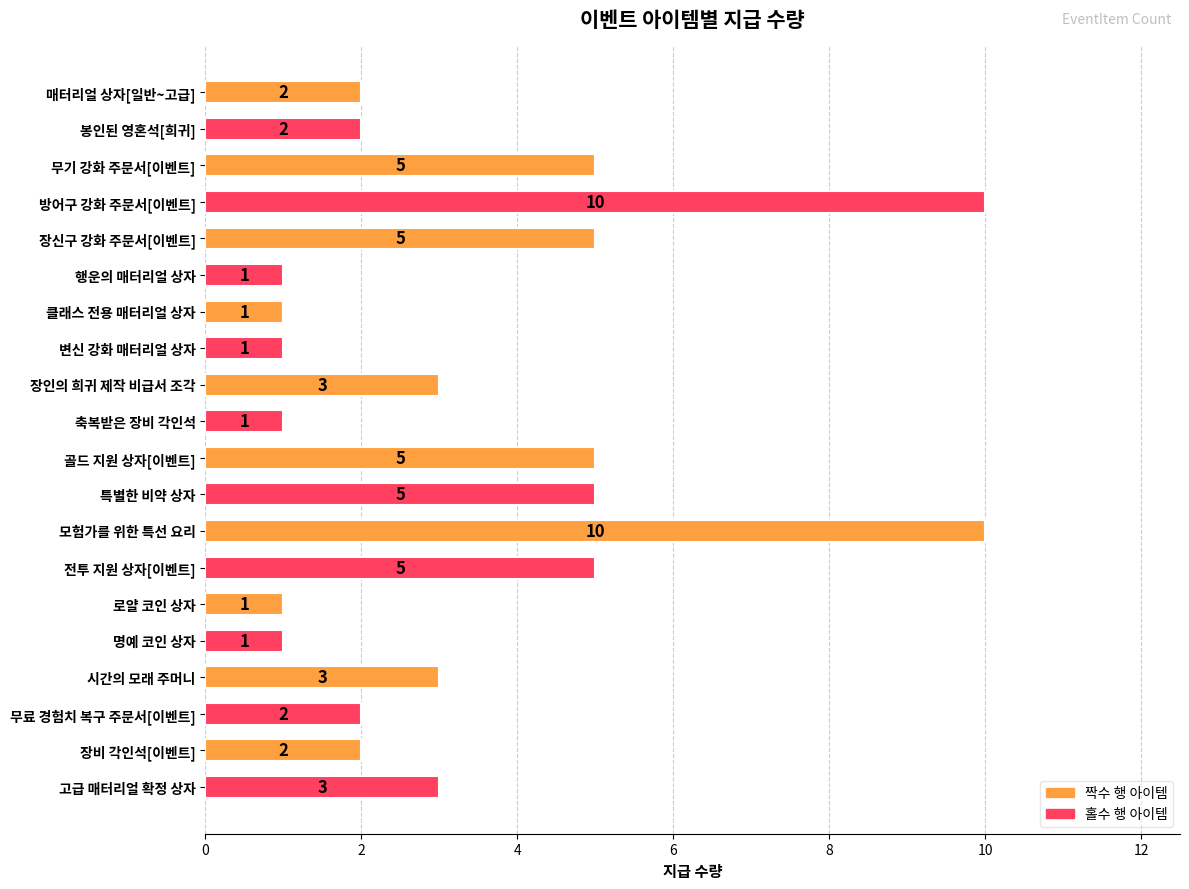

What is the label of the 17th bar from the top?

시간의 모래 주머니